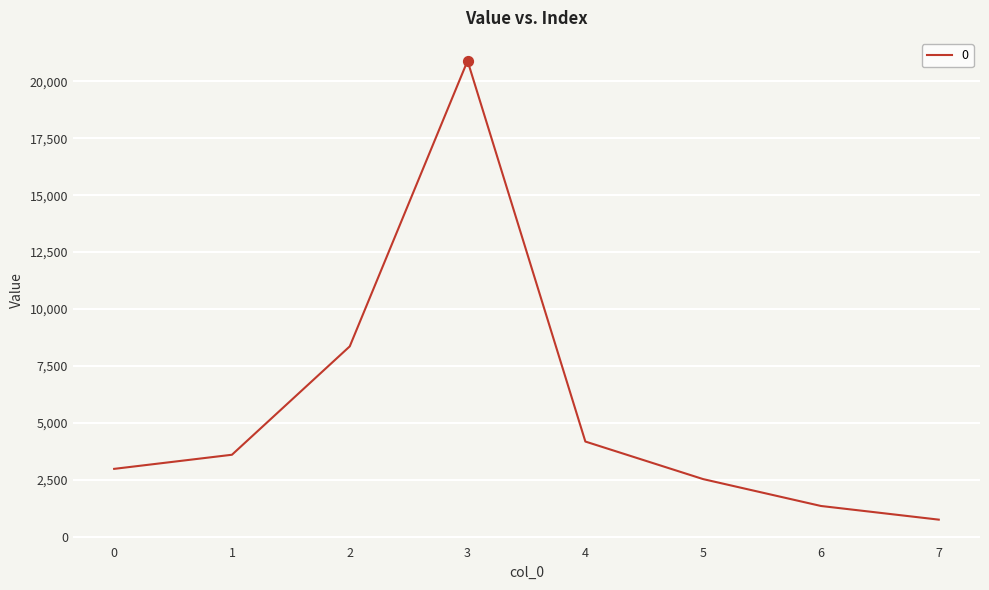

Between 6 and 1, which is larger?

1